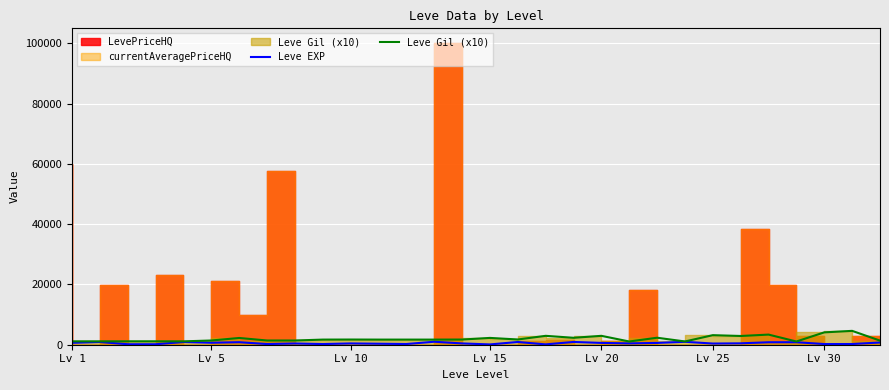

Is it true that Leve Gil (x10) equals 637 at 16?

False